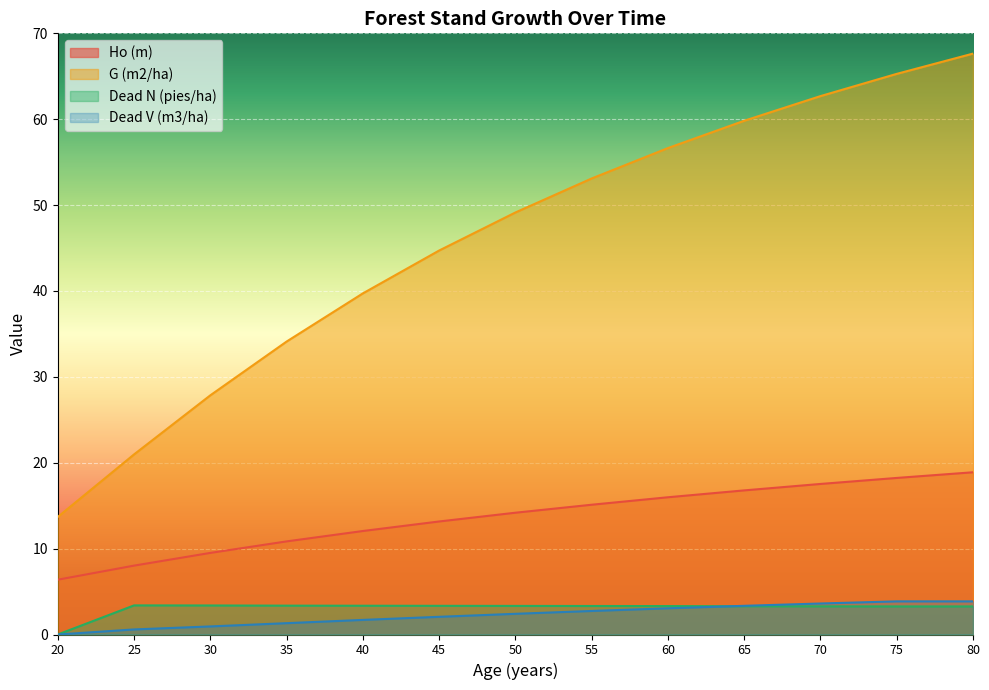

Where is G (m2/ha) nearest to the value 40?

40